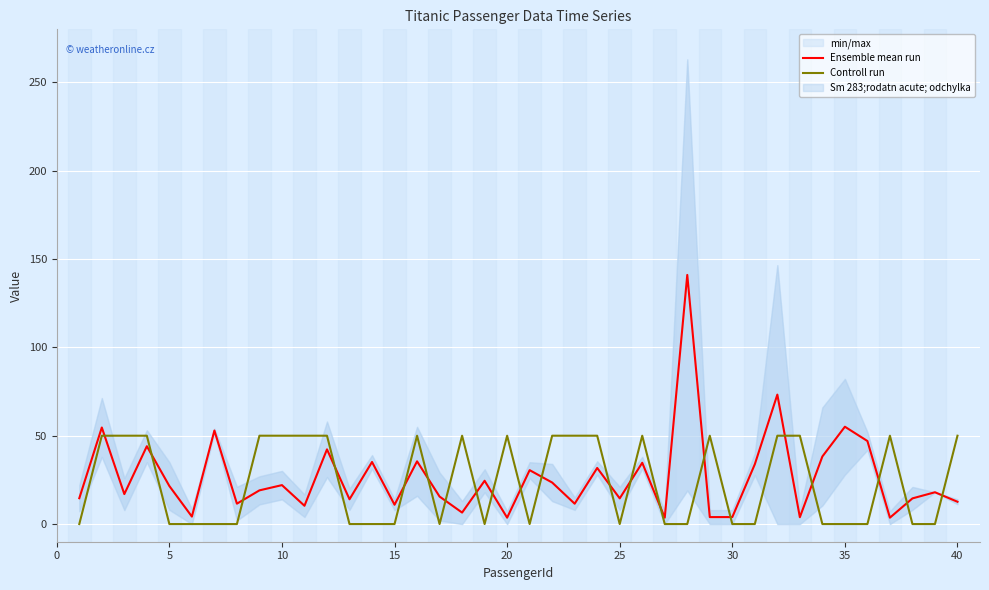

Does the chart display data point markers on the line(s)?

No